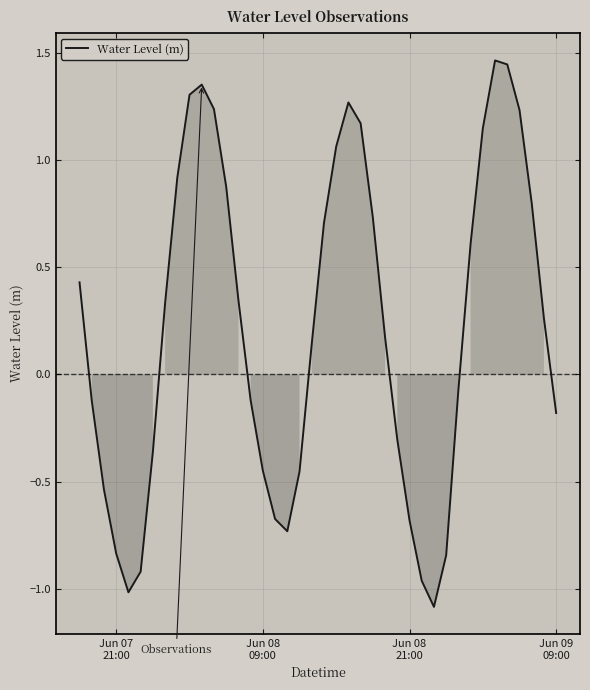

What is the average value?

0.2